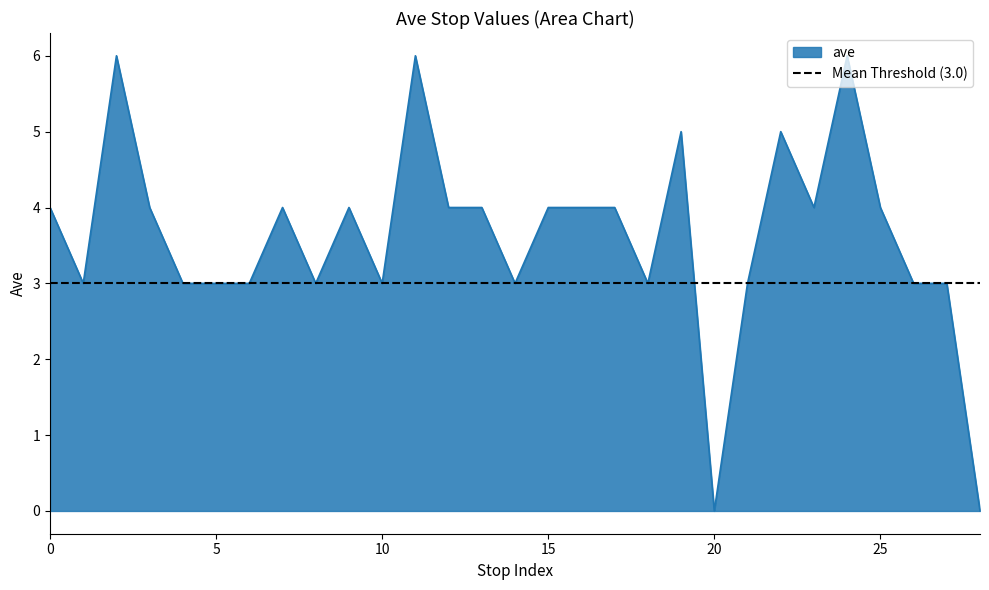

What is the difference between the values at 4 and 11?

3